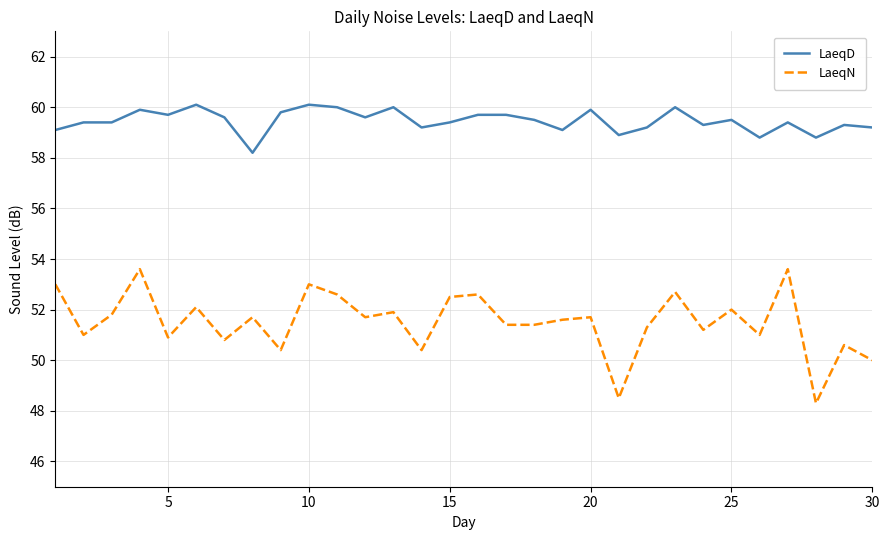

What is the greatest value displayed?

60.1